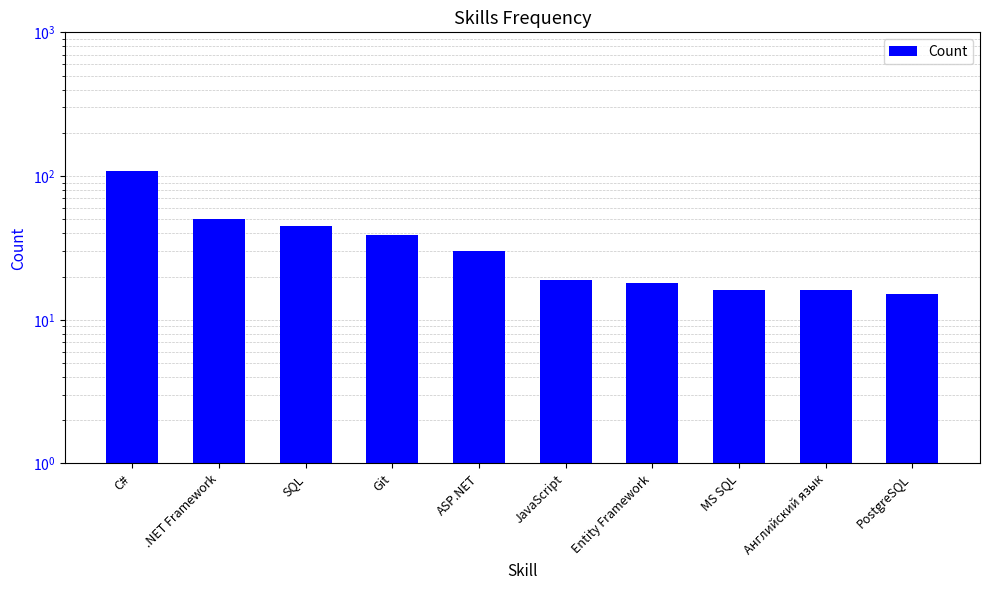

What is the difference between the maximum and minimum values?

94